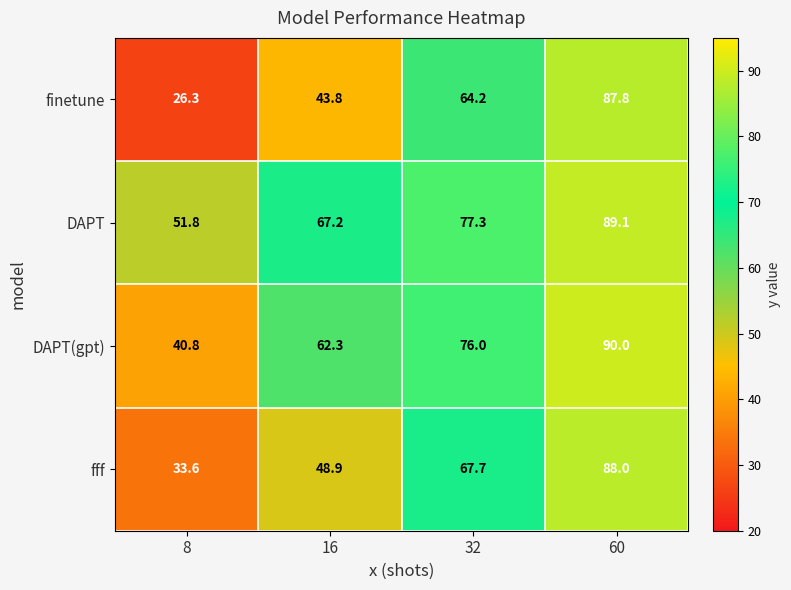

Reading left to right, what are all the values shown in this chart?

finetune: 26.3	43.8	64.2	87.8
DAPT: 51.8	67.2	77.3	89.1
DAPT(gpt): 40.8	62.3	76.0	90.0
fff: 33.6	48.9	67.7	88.0